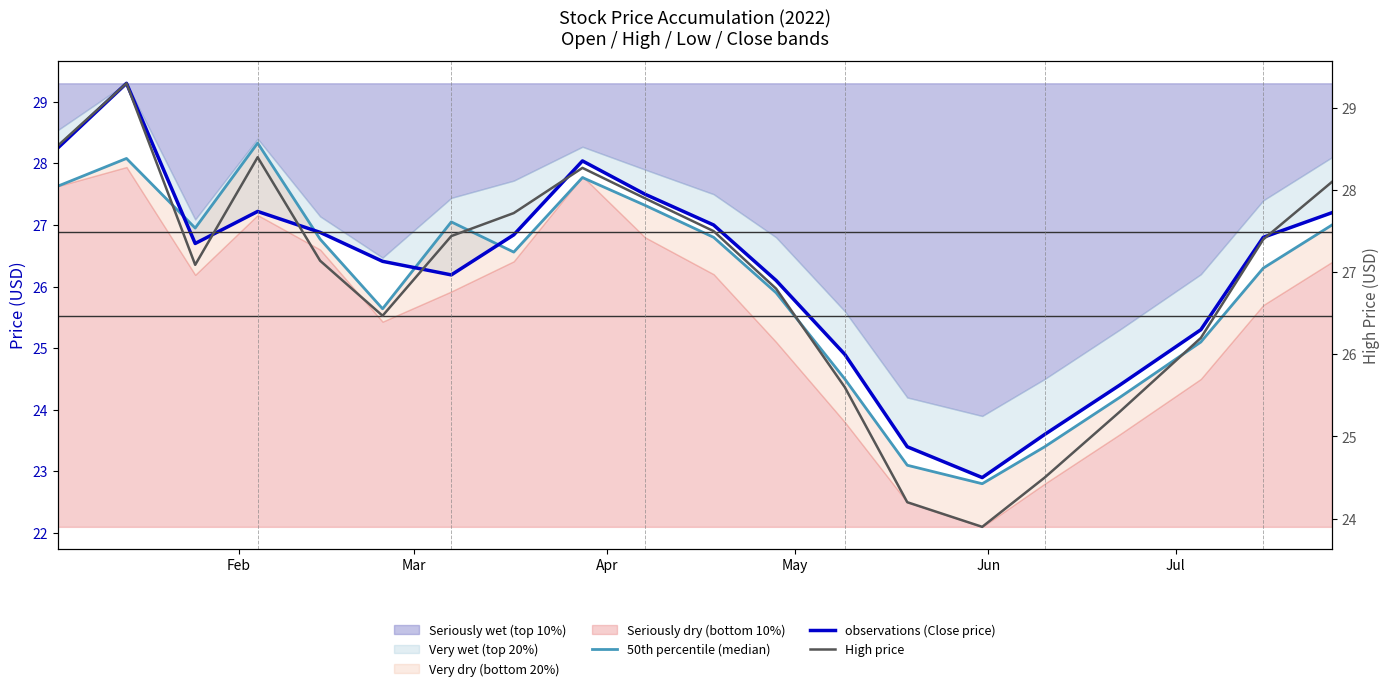

Is it true that observations (Close price) equals 48.5 at 8?

False